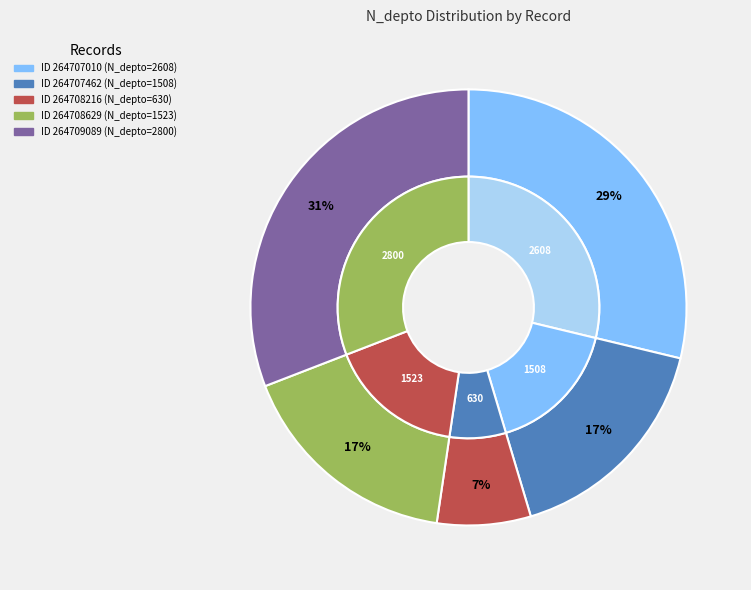

What is the change in value from 264707010 to 264707462?

-1100